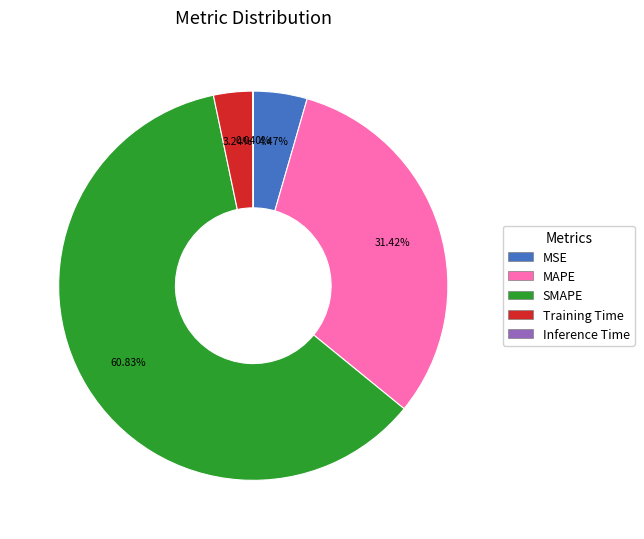

Which category has the biggest portion of the pie?

SMAPE